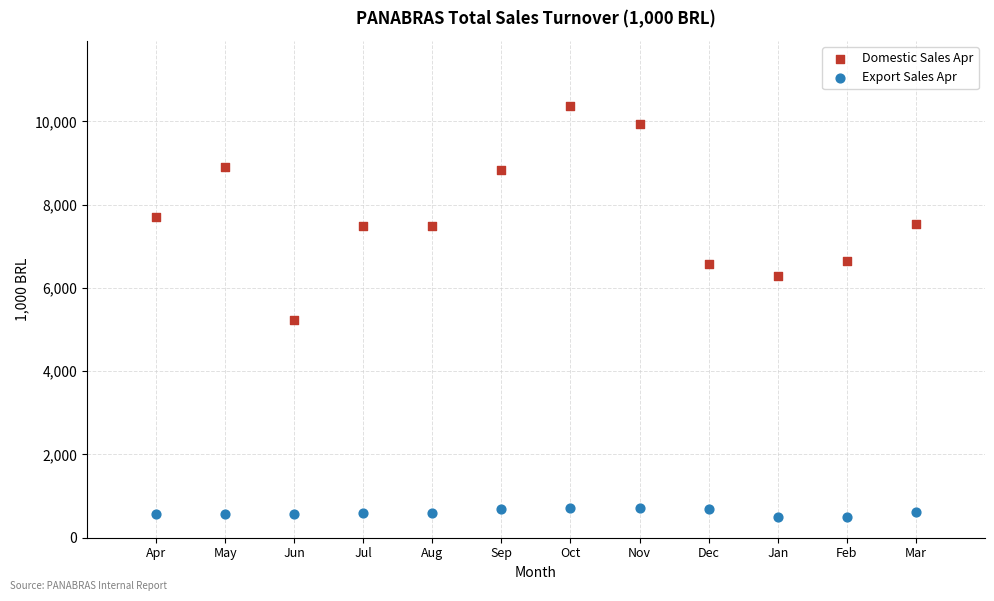

Across all data points, what is the range of Y values (max minus min)?

9883